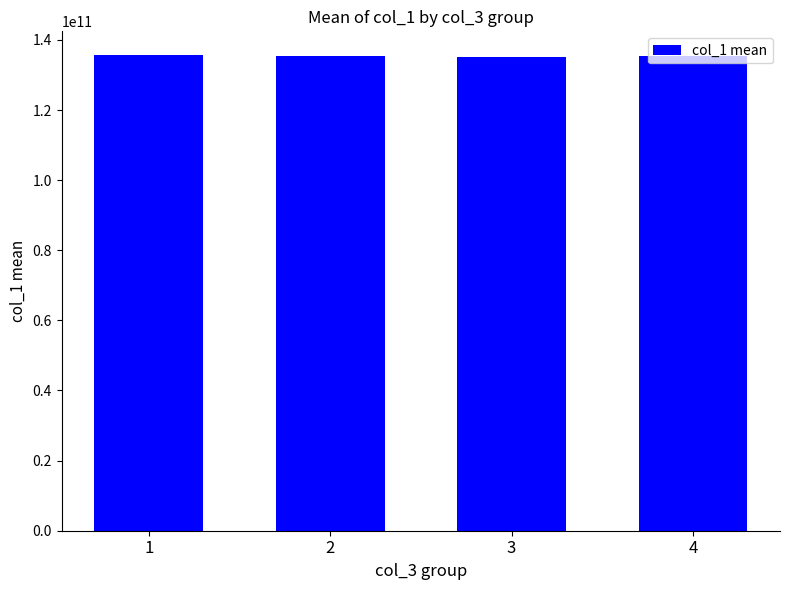

What is the sum of the values at 1 and 3?

270902685987.6